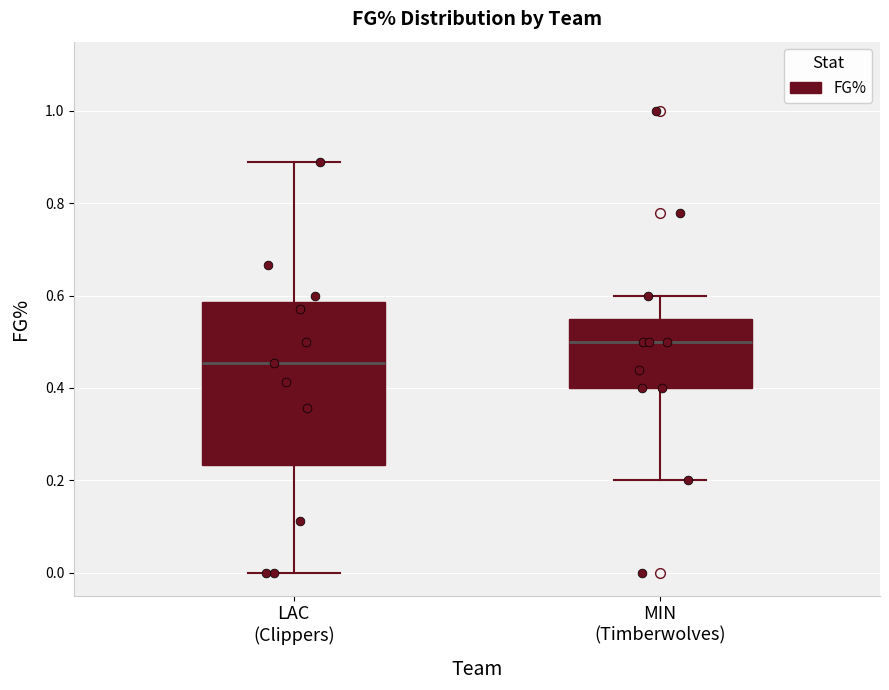

Reading left to right, read every box against the y-axis: the position of its median line, the range the box covers, and the ends of its whiskers. The values are not printed on the chart, so give them approximately, as read against the axis.

LAC (Clippers): median 0.46, box 0.24 to 0.58, whiskers 0.00 to 0.88
MIN (Timberwolves): median 0.50, box 0.40 to 0.56, whiskers 0.20 to 0.60